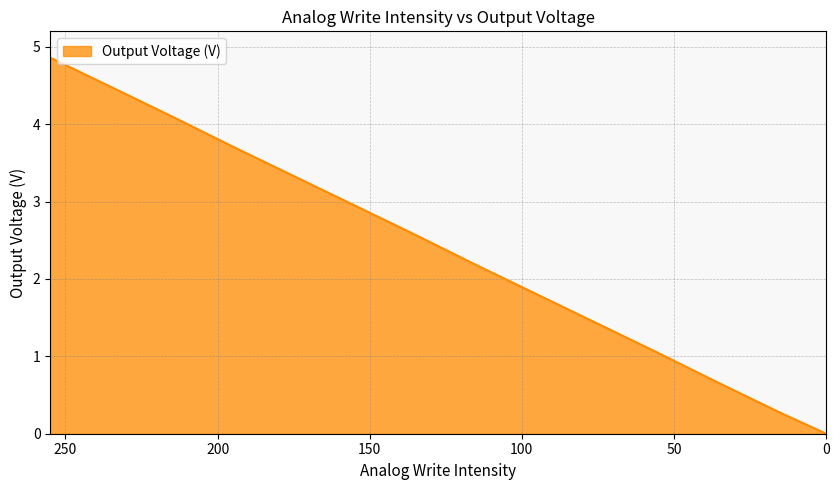

How many data points are above 2?

8